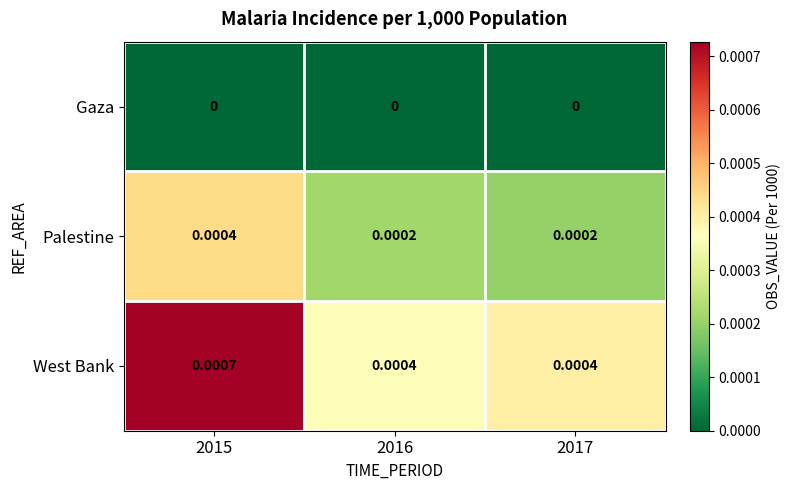

Count the number of categories in the chart.

3